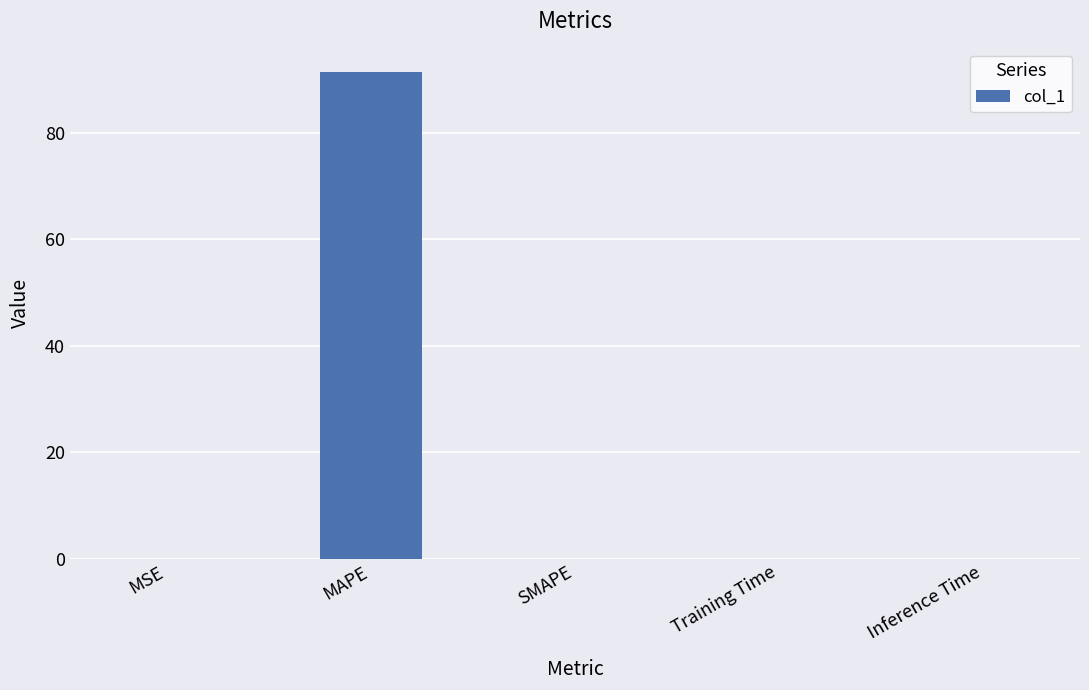

What is the sum of all values?

91.5